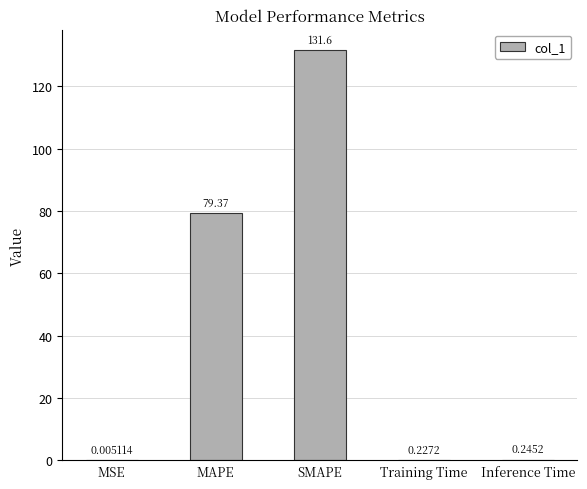

Are the bars horizontal?

No